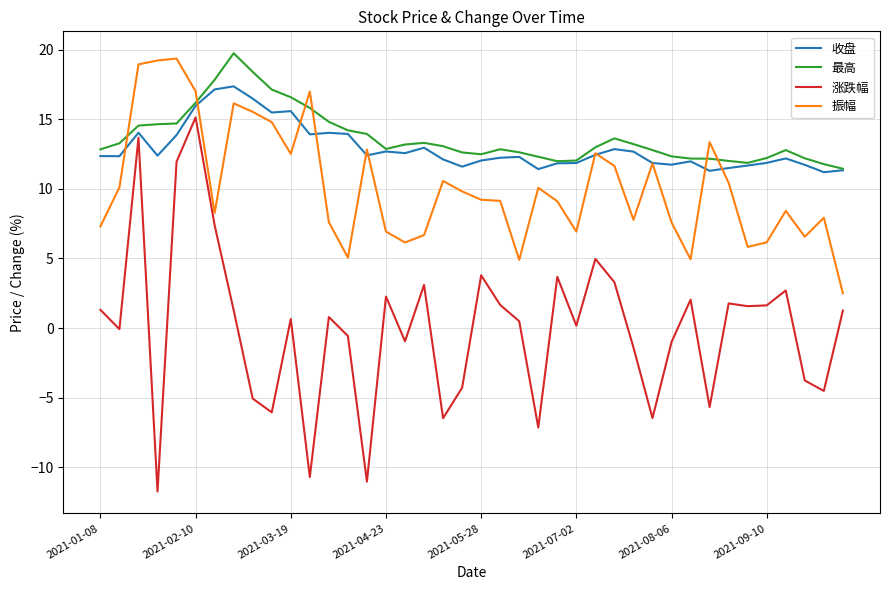

Which series has the widest spread of values?

涨跌幅